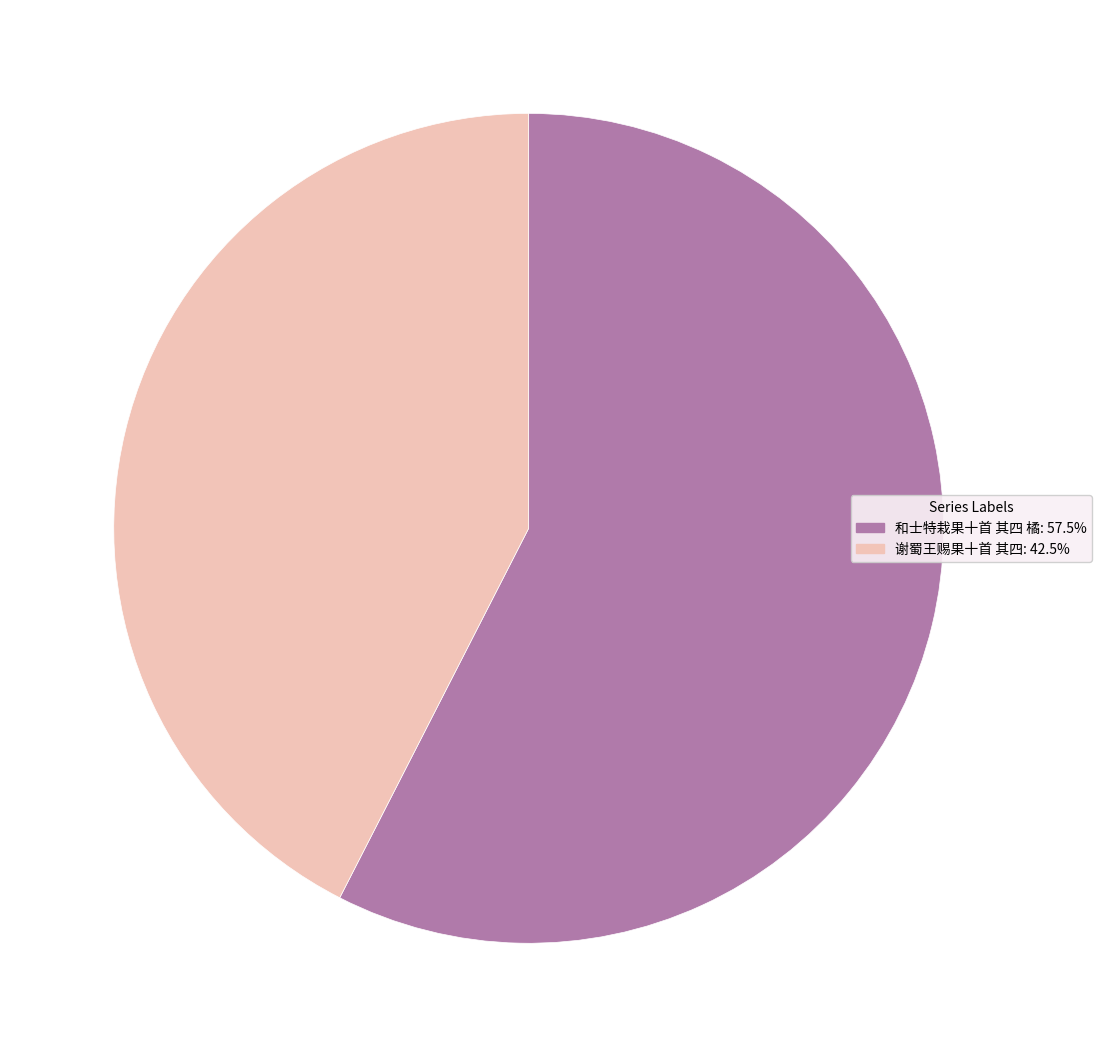

Do 和士特栽果十首 其四 橘: 57.5% and 谢蜀王赐果十首 其四: 42.5% together represent more than half of the pie?

Yes